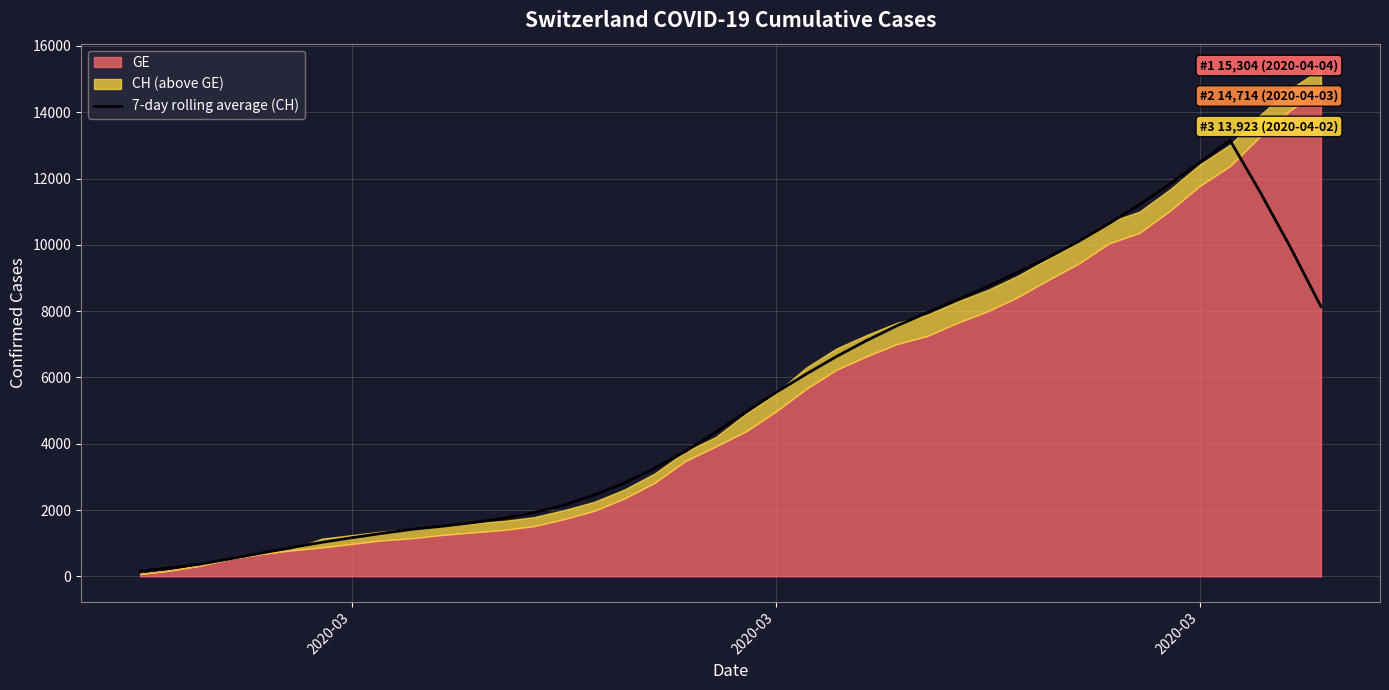

What is the average value?

5354.3